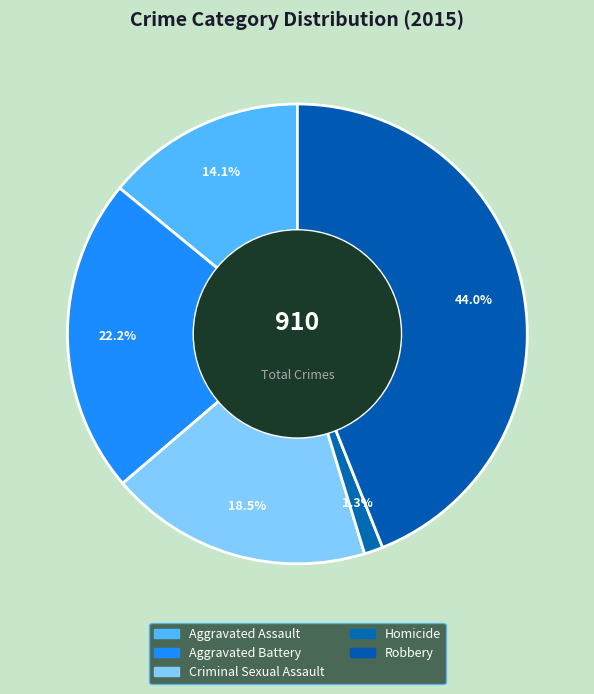

How many slices are in this pie chart?

5